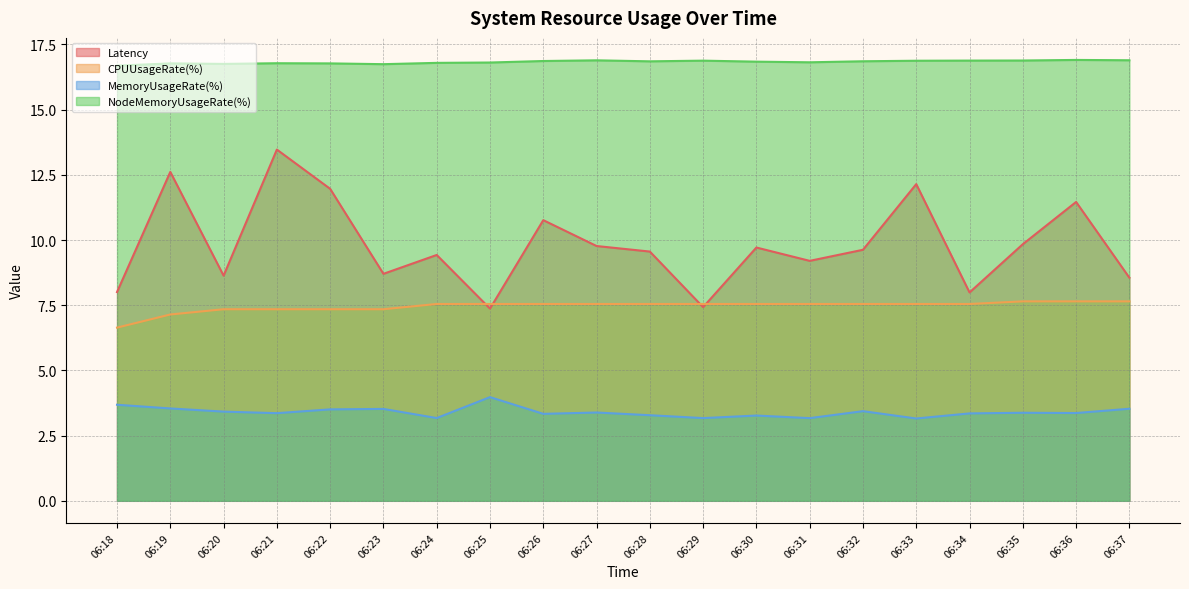

In Latency, how many points are lower than both neighbors (excluding endpoints)?

6